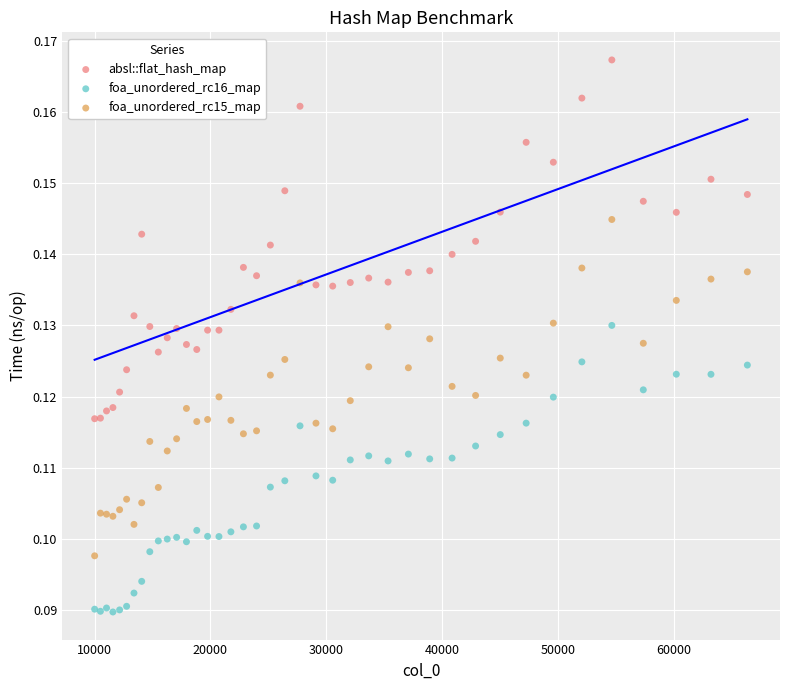

Which series contains the highest Y value?

absl::flat_hash_map